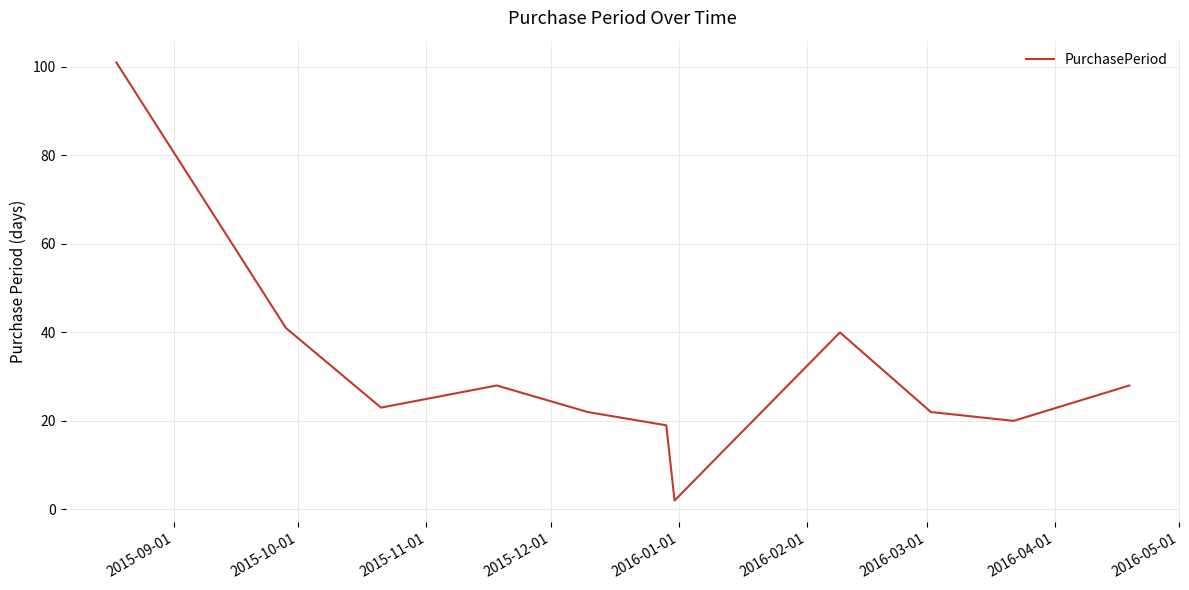

Reading left to right, list all the values displayed in this chart.

101	41	23	28	22	19	2	40	22	20	28